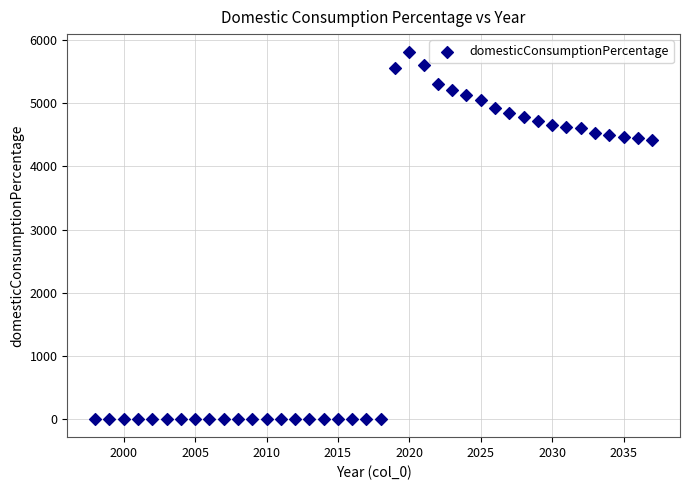

What is the range of Y values (max minus min)?

5807.3